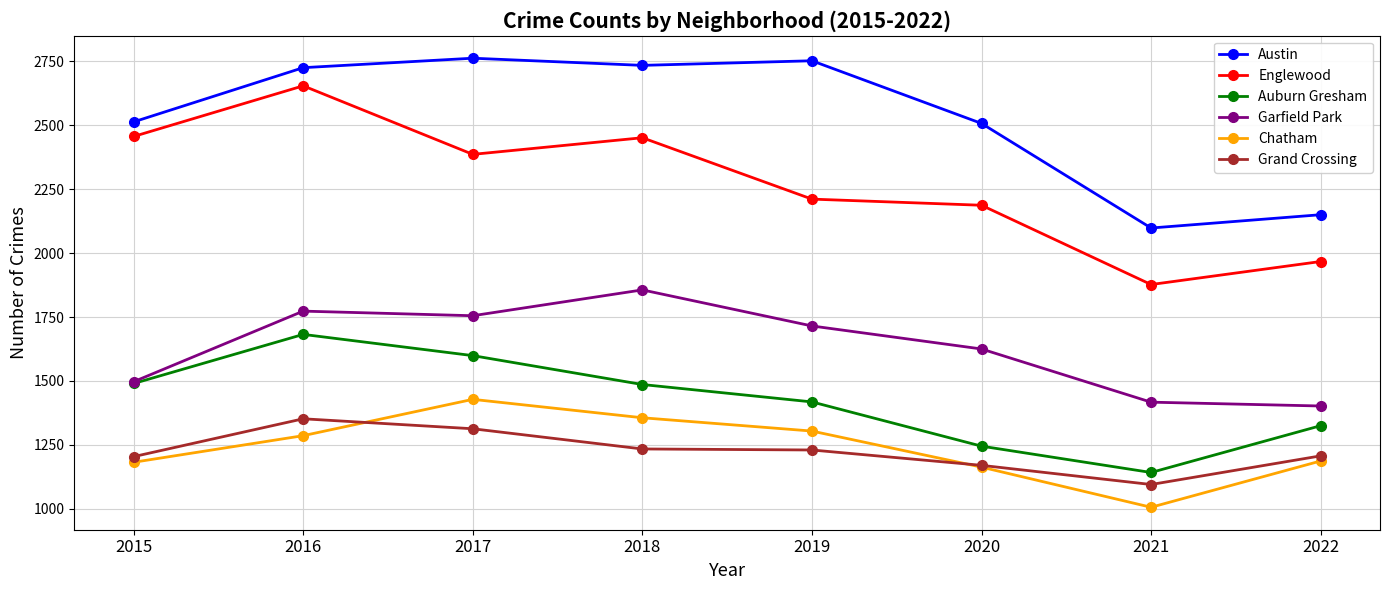

At 2018, list the series in order from largest to smallest.

Austin, Englewood, Garfield Park, Auburn Gresham, Chatham, Grand Crossing